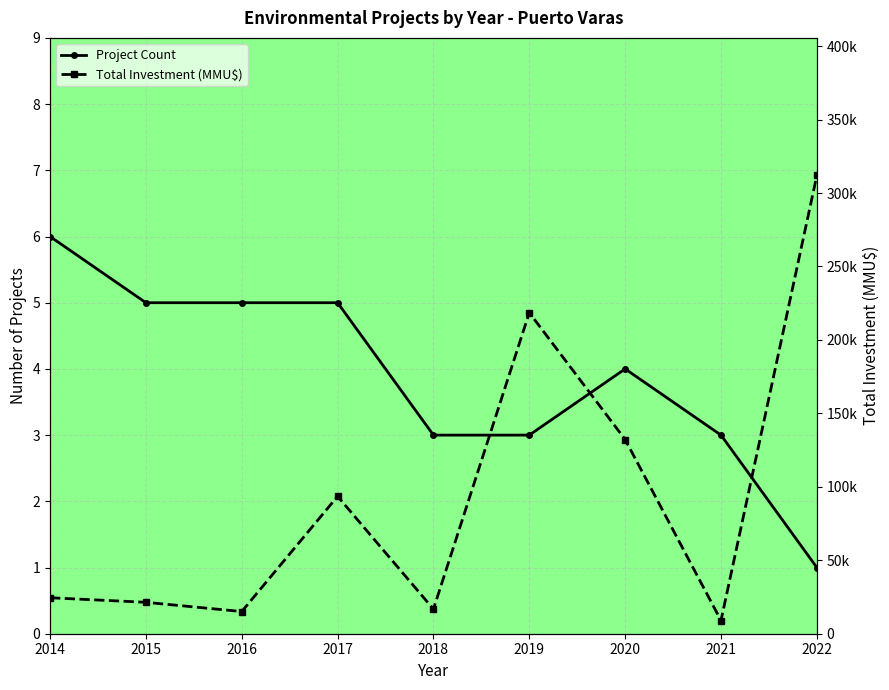

Between 2016 and 2015, which is larger?

2016